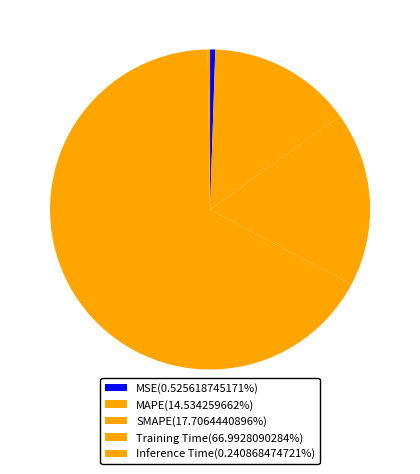

To the nearest percent, what percentage of the pie is SMAPE?

18%